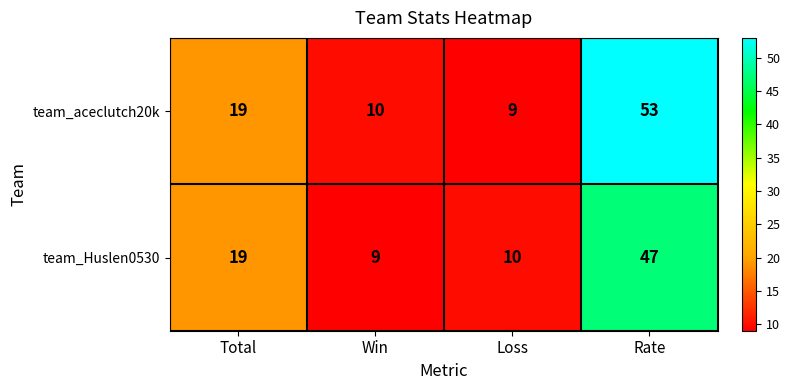

Which series has the largest total across all categories?

team_aceclutch20k